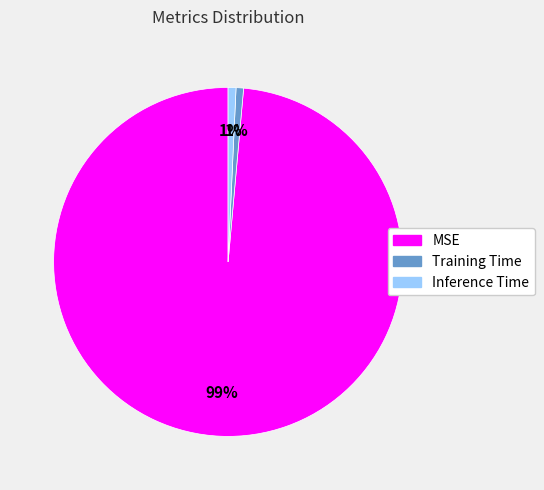

To the nearest percent, what is the combined percentage of MSE and Training Time?

99%